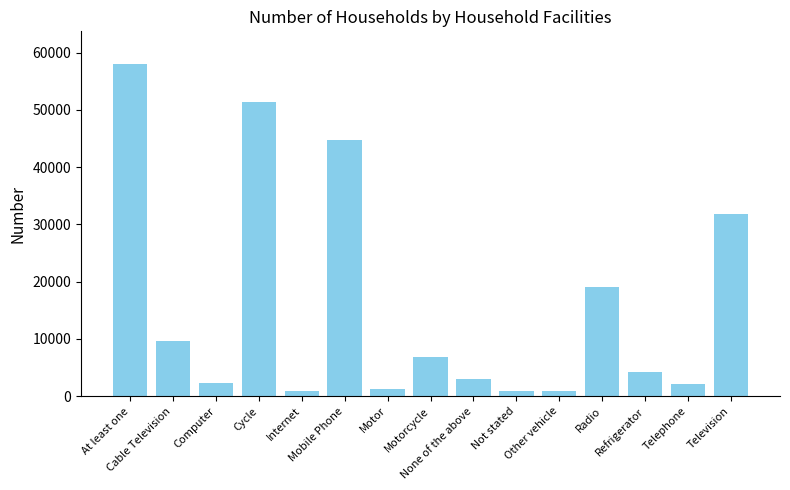

What is the maximum value shown in the chart?

57907